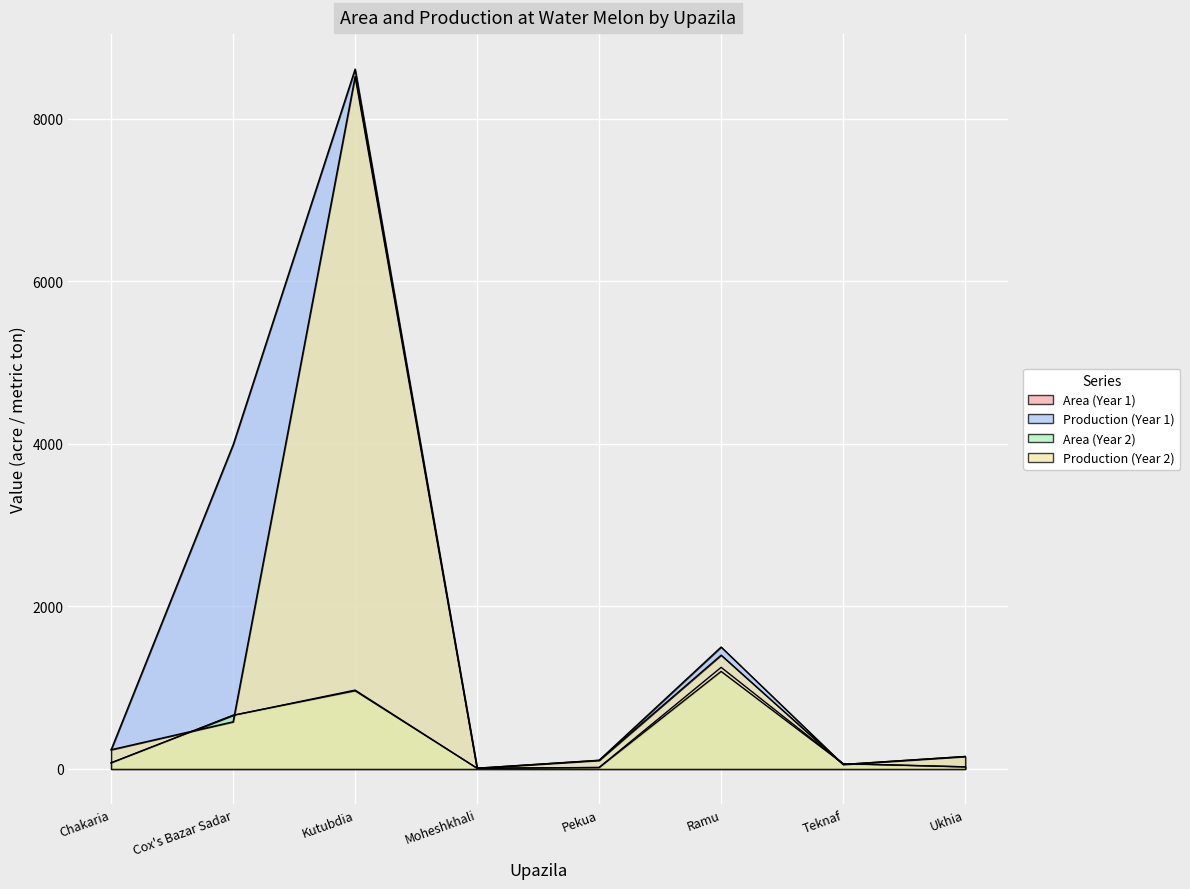

What value does the Area (Year 2) series have at Cox's Bazar Sadar?

660